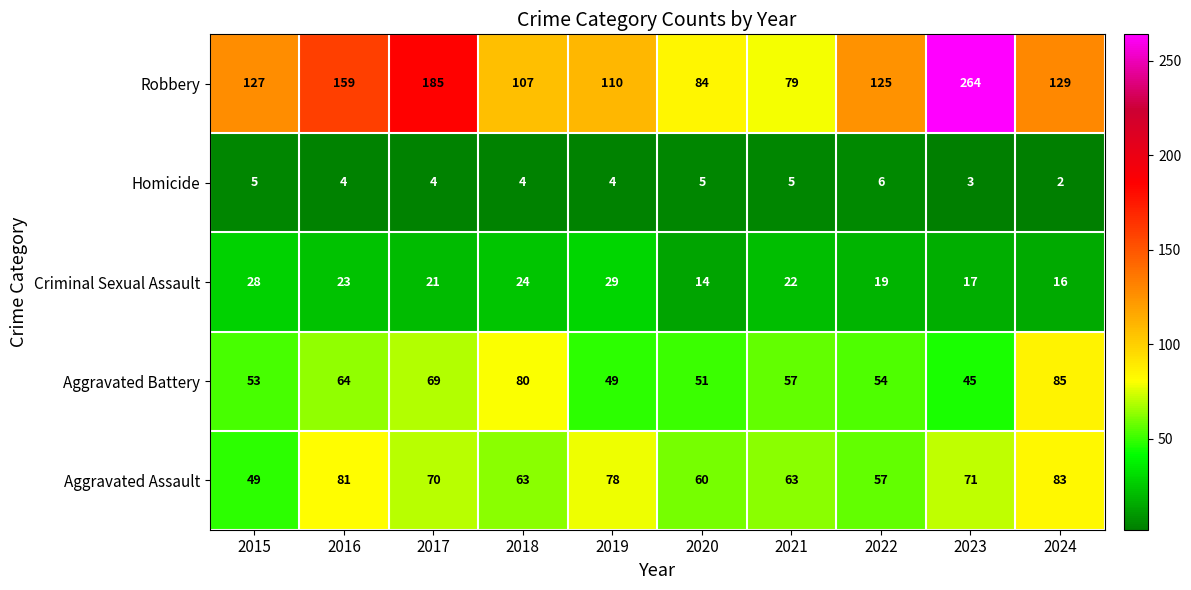

Which series has the largest total across all categories?

Robbery